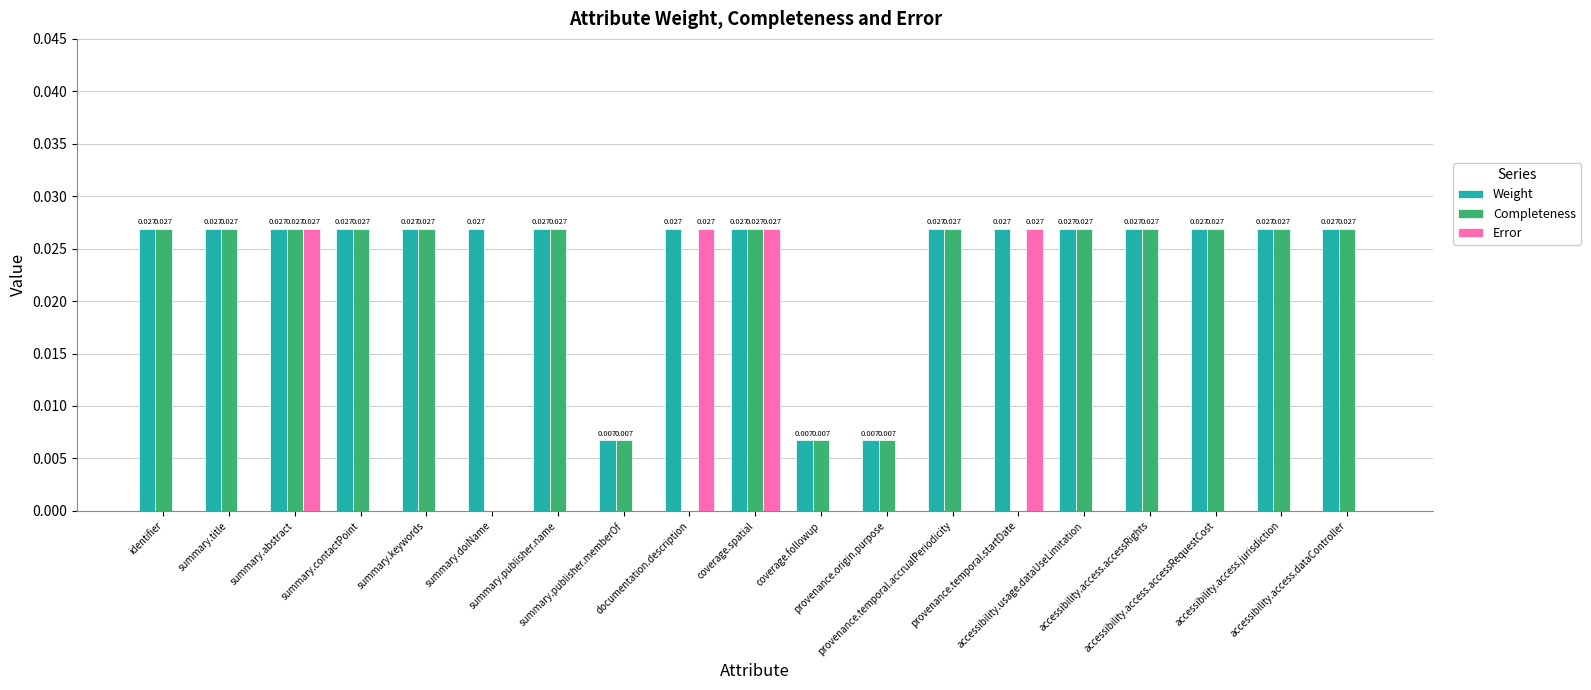

How many series are shown in this chart?

3